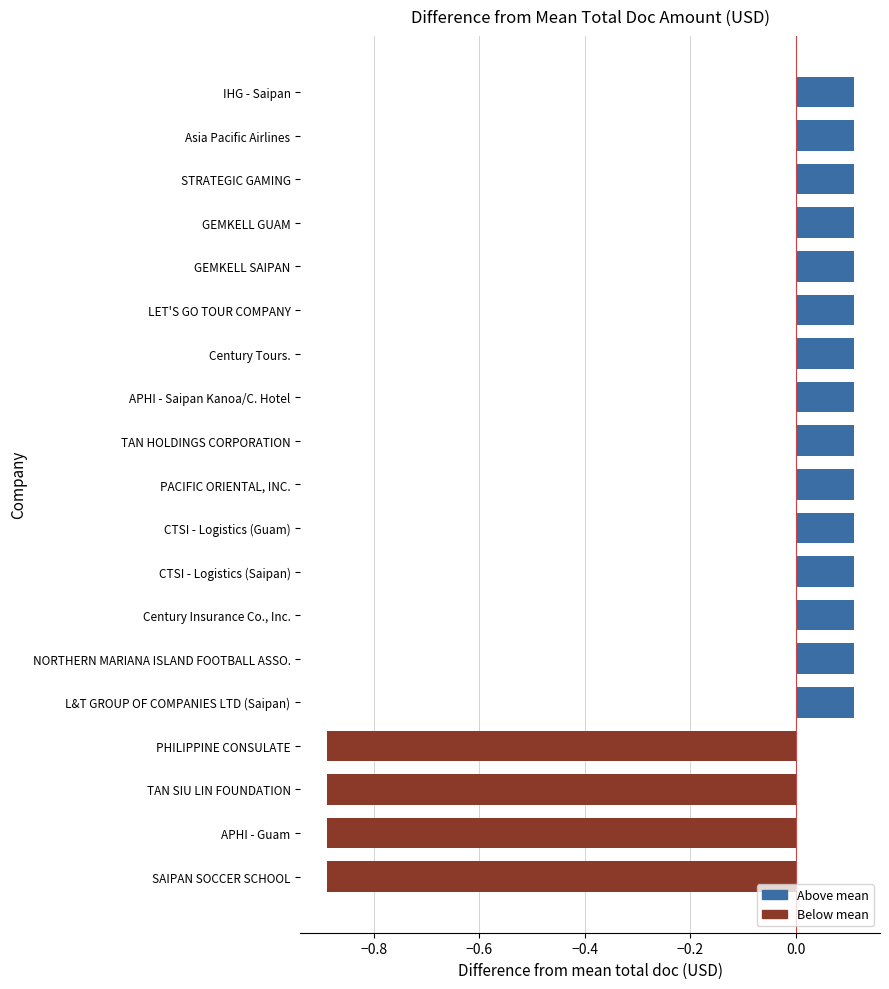

What is the approximate value at TAN HOLDINGS CORPORATION?

0.1